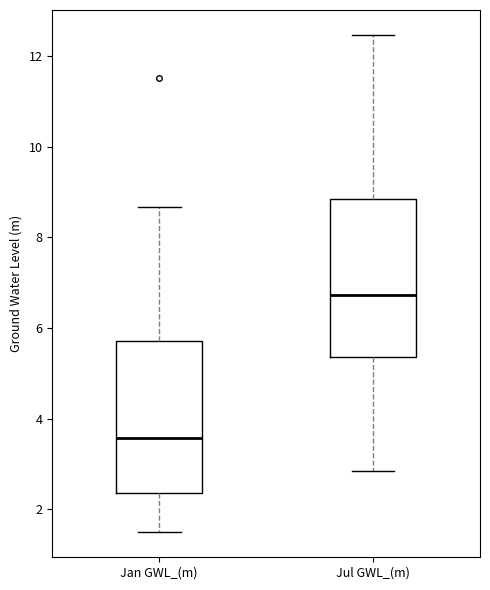

Which box has the highest median line?

Jul GWL_(m)